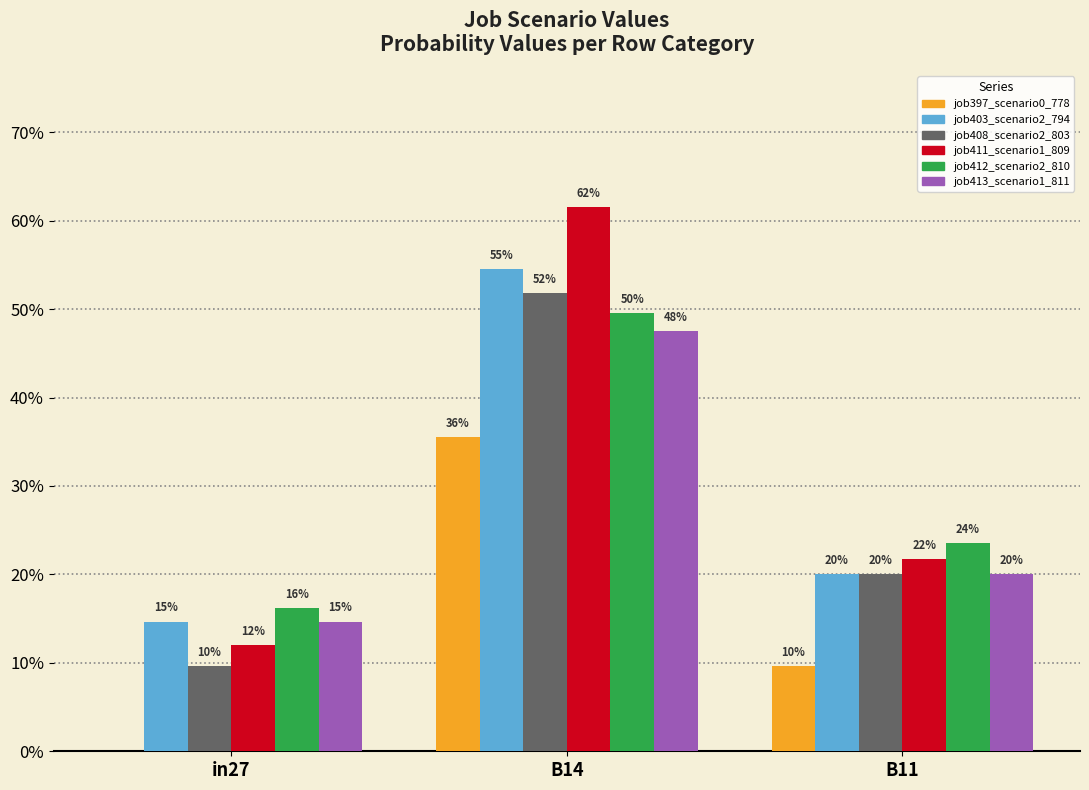

What are all the series names shown in the legend?

job397_scenario0_778, job403_scenario2_794, job408_scenario2_803, job411_scenario1_809, job412_scenario2_810, job413_scenario1_811